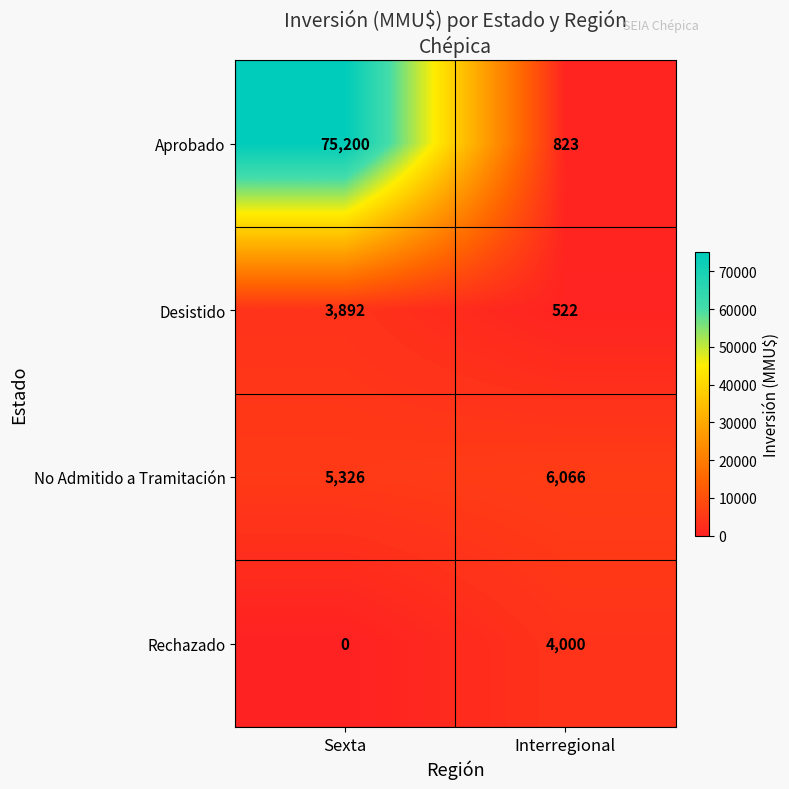

How many data points in No Admitido a Tramitación are less than 6066?

1